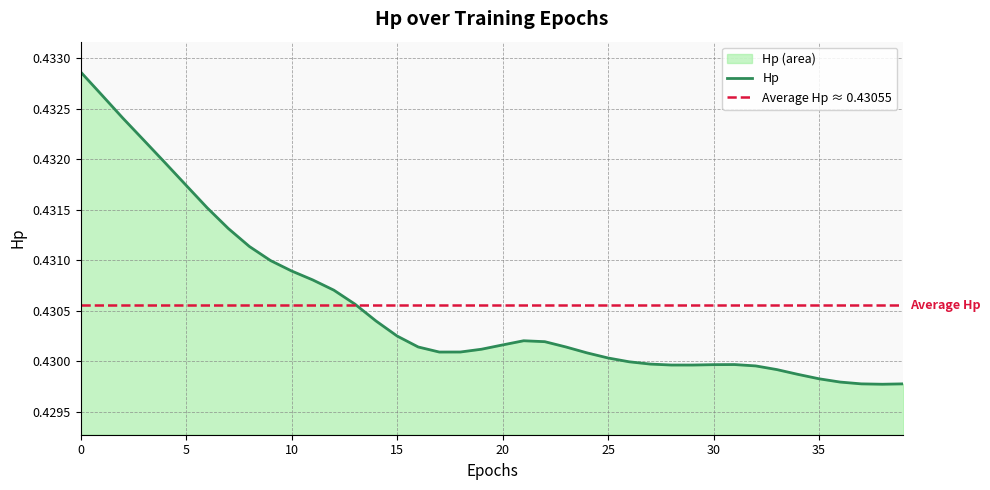

Does the chart have visible grid lines?

Yes